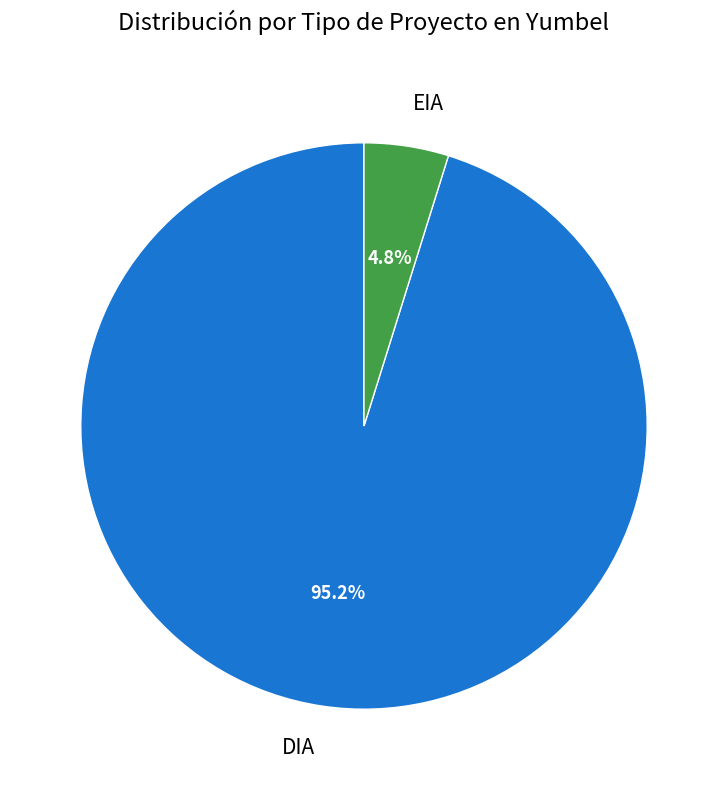

Which slice is the largest?

DIA